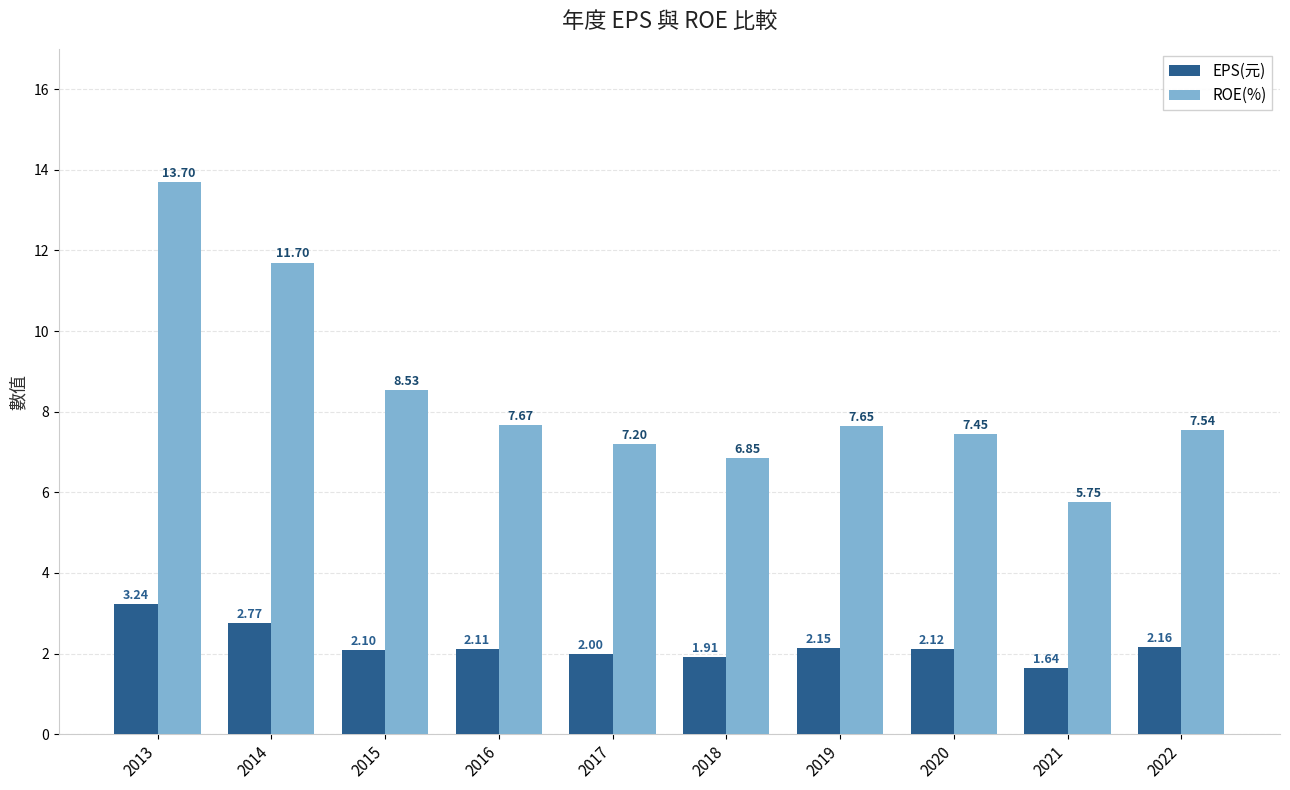

Is it true that EPS(元) equals 0.5 at 2020?

False